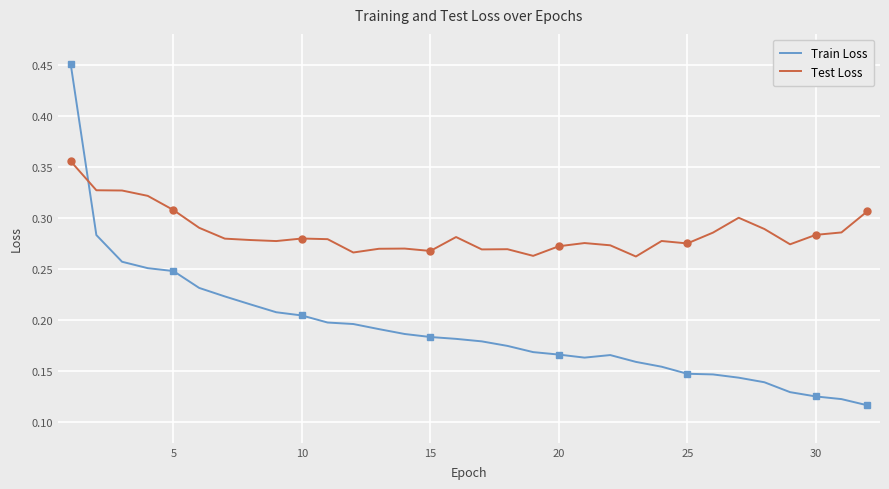

Is it true that Test Loss equals 0.4 at 25?

False